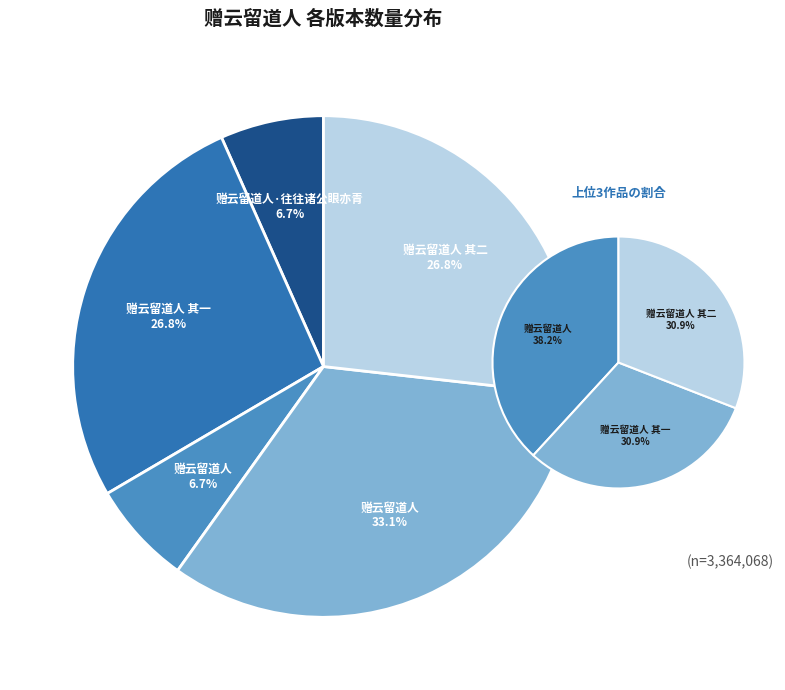

To the nearest percent, what is the difference between the 赠云留道人 其二 and 赠云留道人 slice percentages?

6%